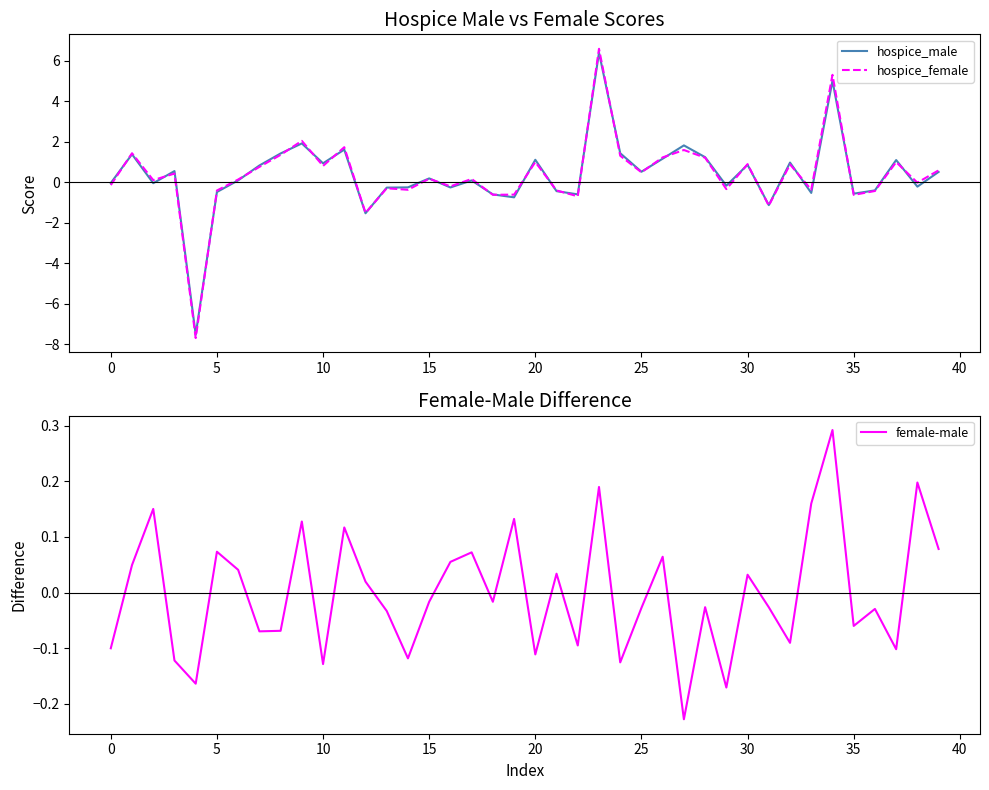

How many data points in hospice_female are less than 0?

17